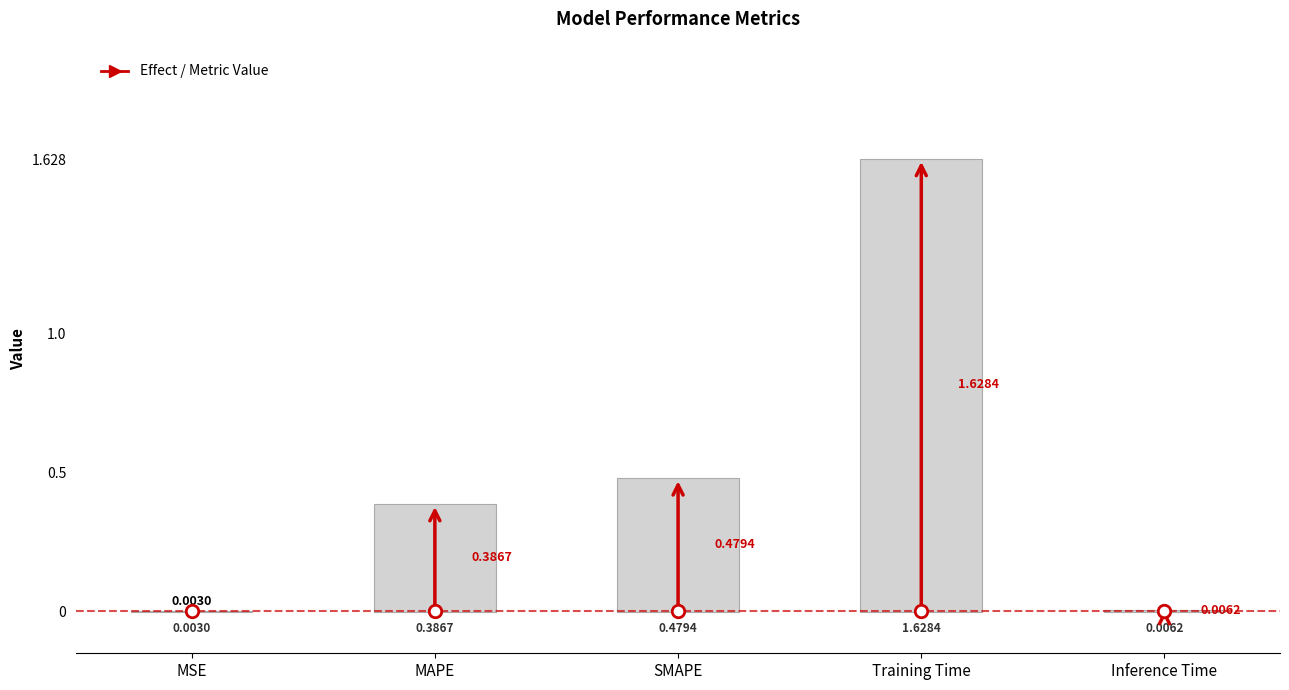

Which category has the highest value across all series?

Training Time